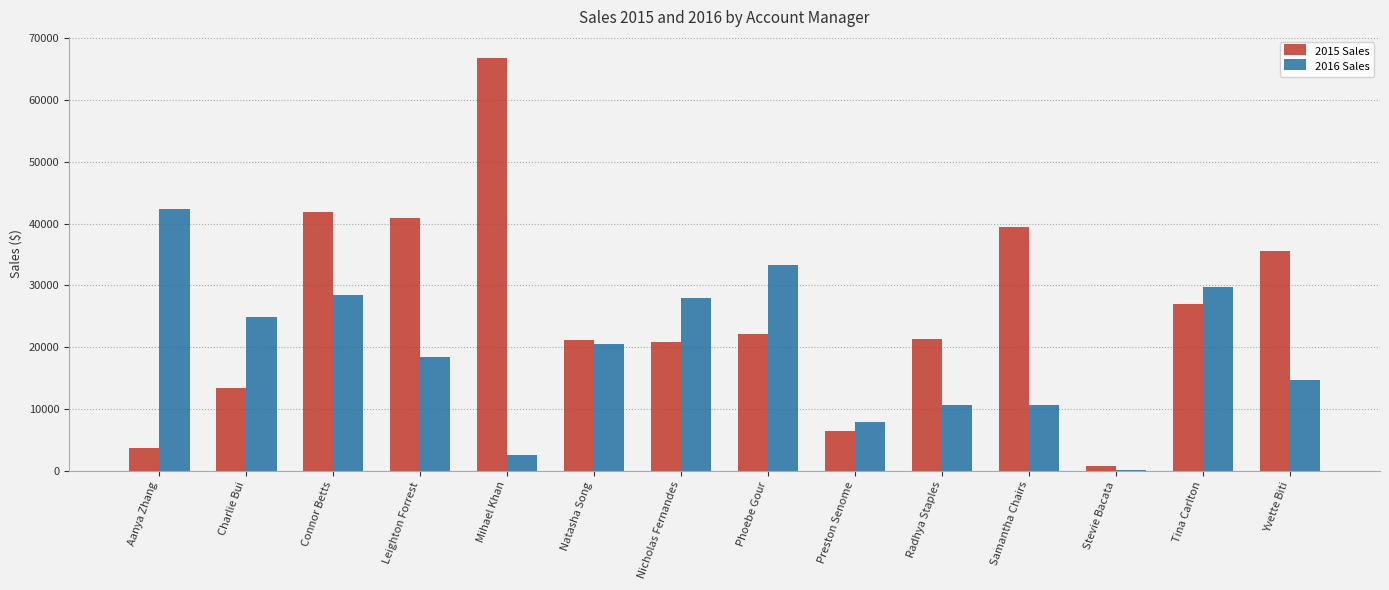

Is the value of 2016 Sales at Leighton Forrest greater than the value of 2015 Sales at Stevie Bacata?

Yes